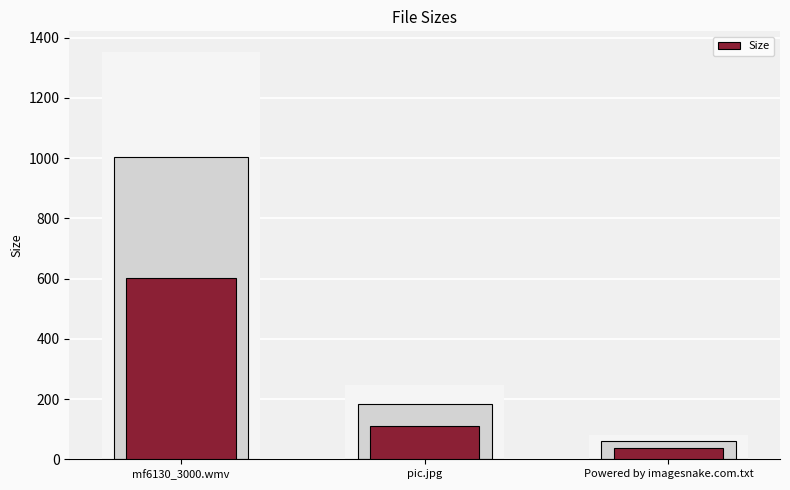

At which label does the data first exceed 110?

mf6130_3000.wmv